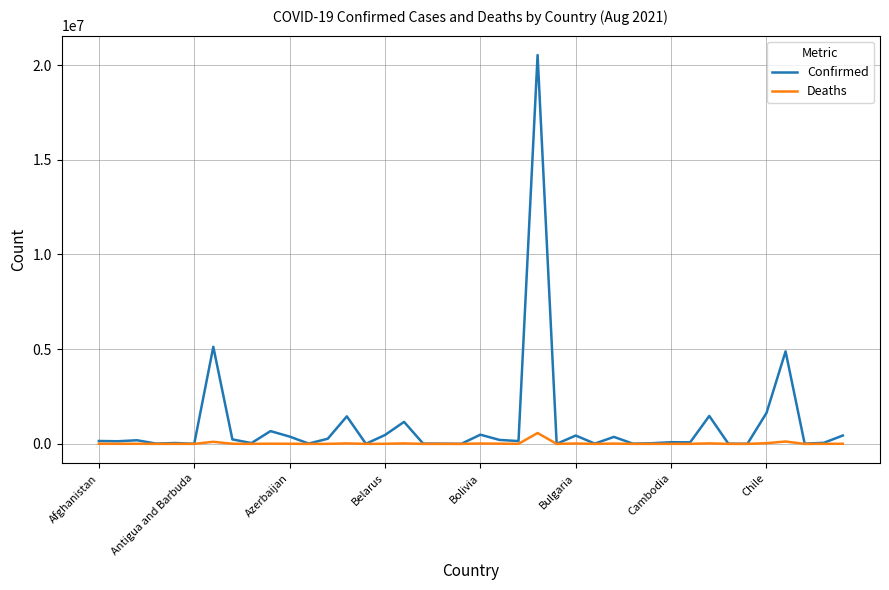

At how many categories does at least one series exceed 4389477?

3